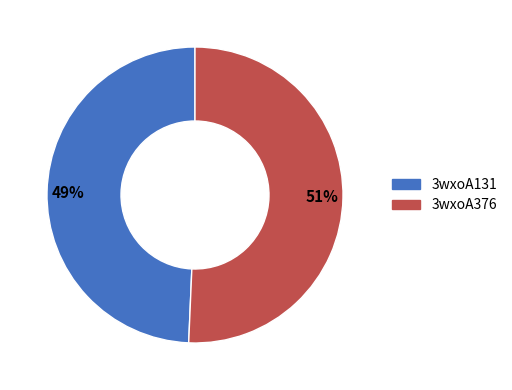

How many slices are in this pie chart?

2